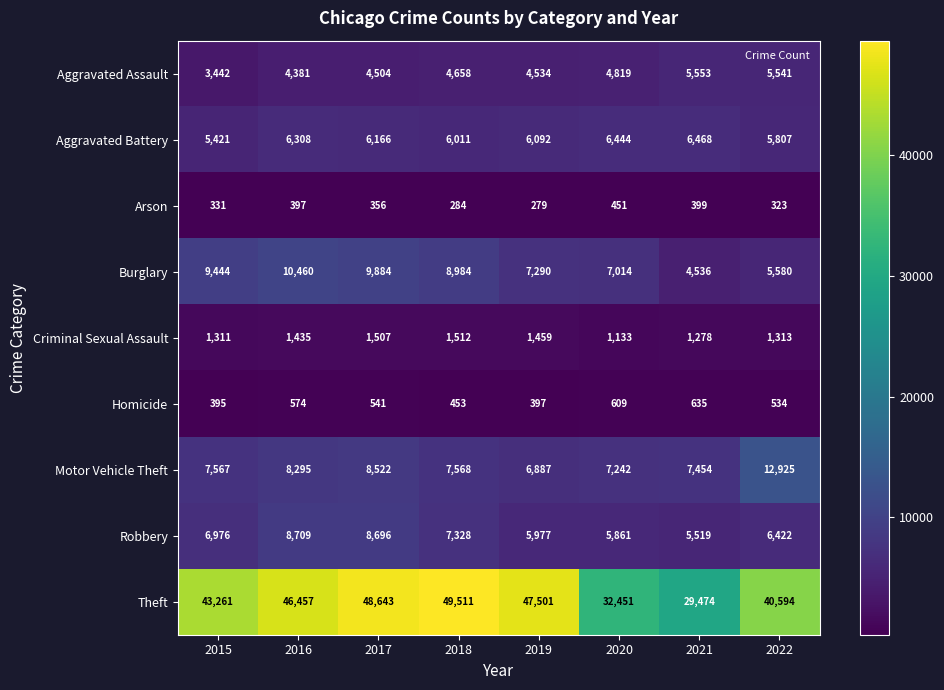

The value of Burglary at 2020 is 9156. True or false?

False